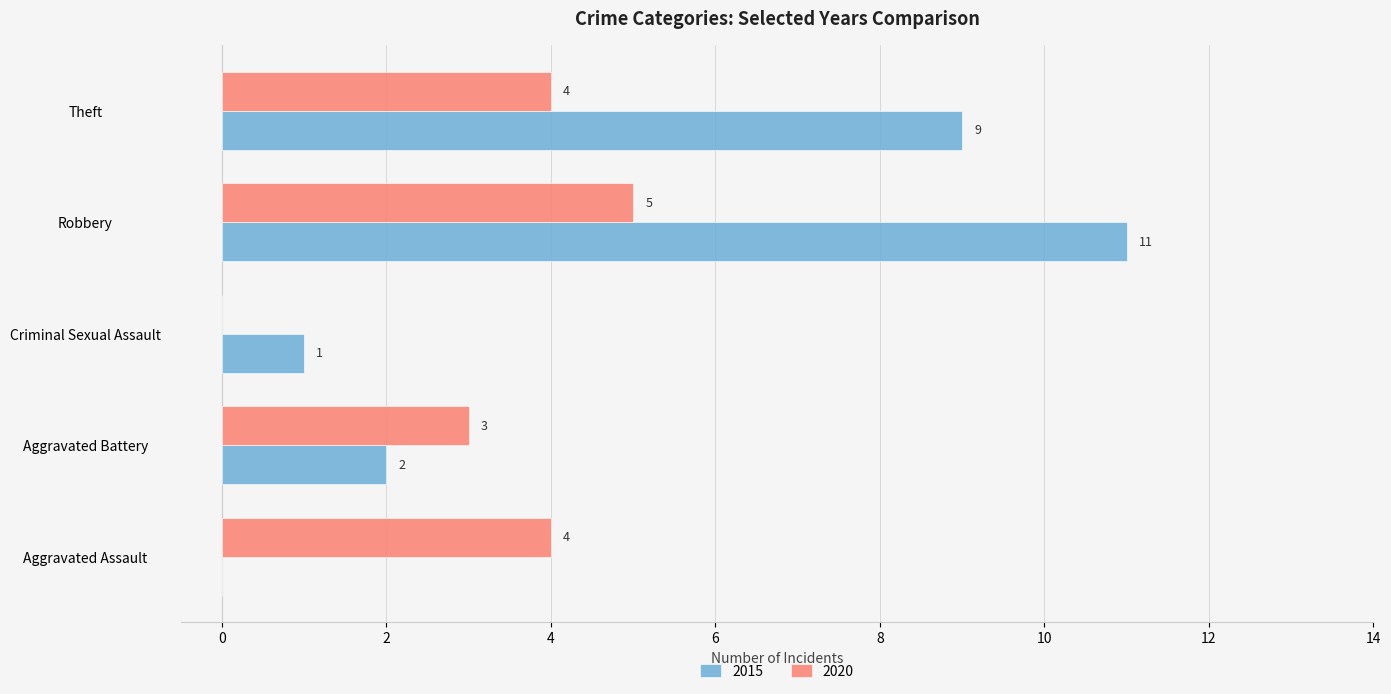

What is the highest value of the 2015 series?

11